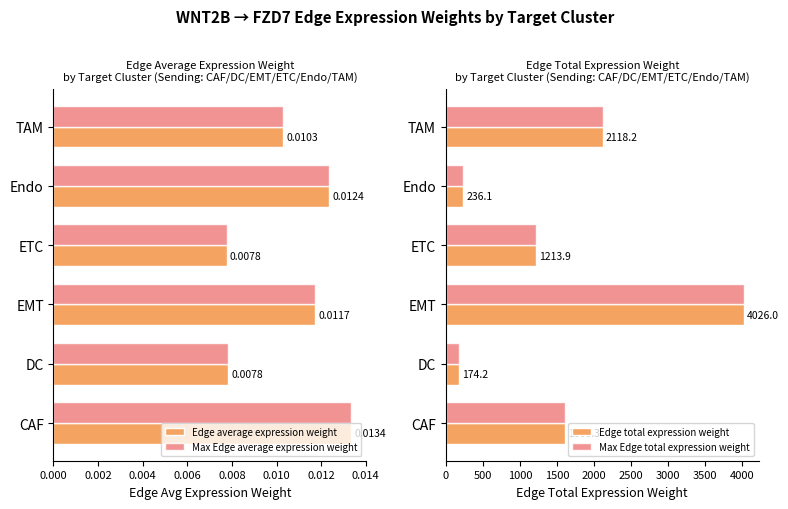

At which label does Edge average expression weight reach its peak?

CAF